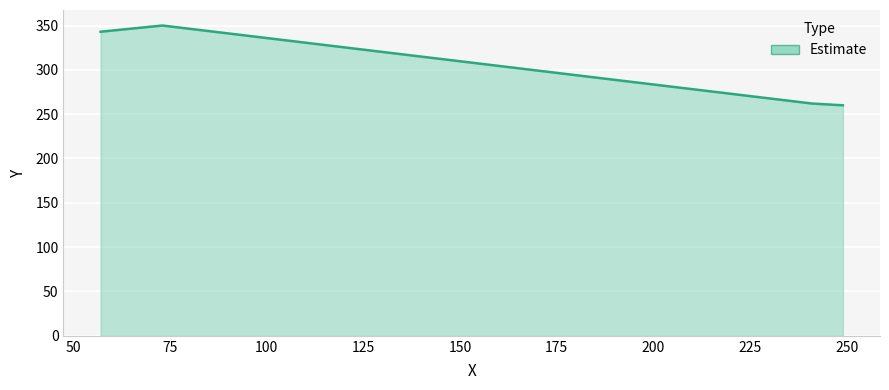

What is the maximum value shown in the chart?

350